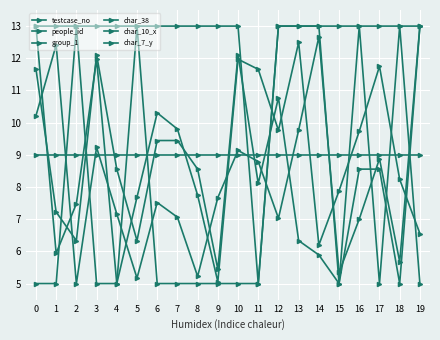

Rank the series by their maximum value, from lowest to highest.

char_10_x, testcase_no, people_id, group_1, char_38, char_7_y